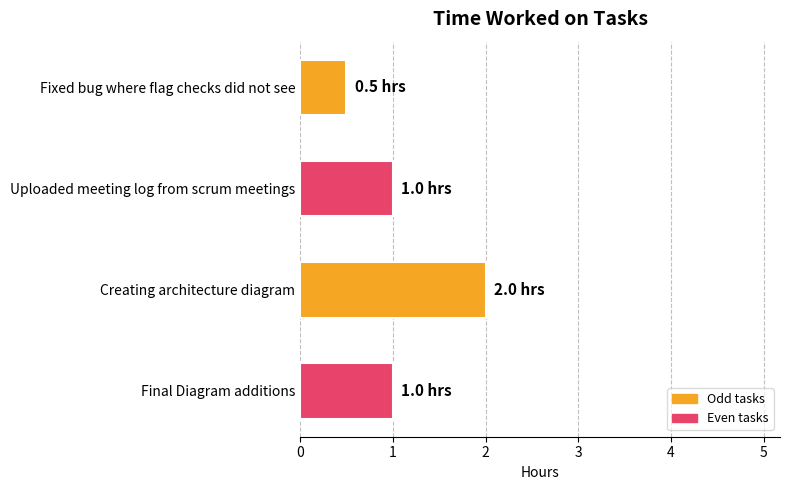

What is the difference between the maximum and second lowest values?

1.0